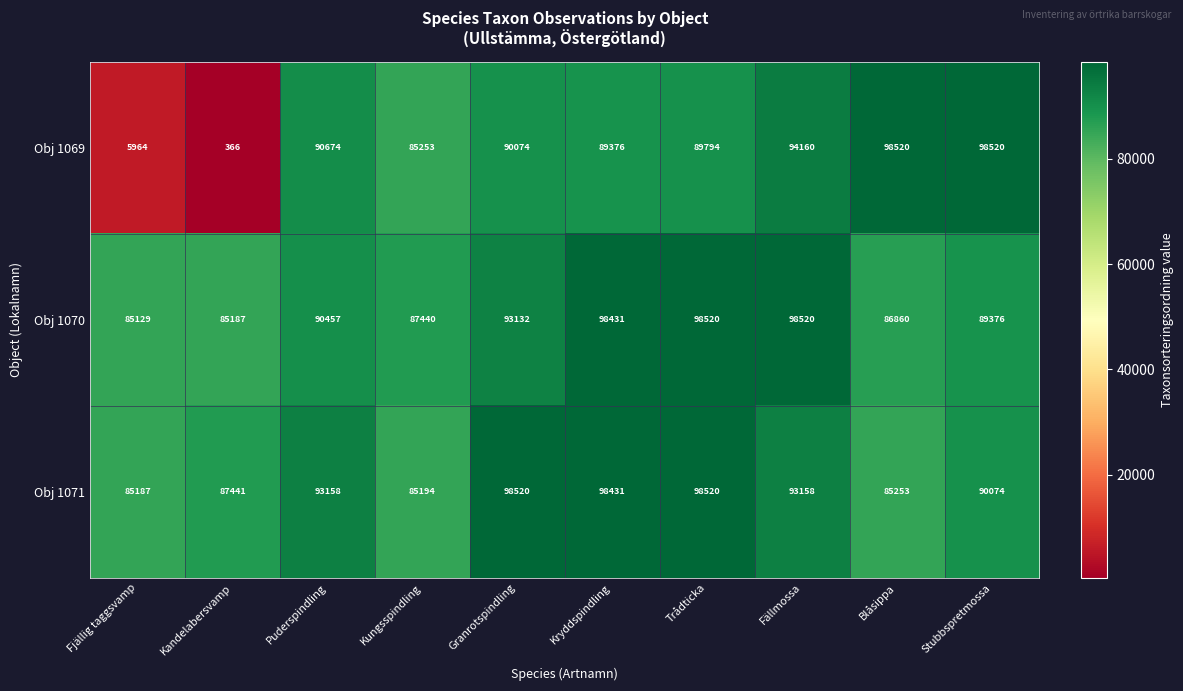

What is the difference between the maximum and minimum values in the Obj 1070 series?

13391